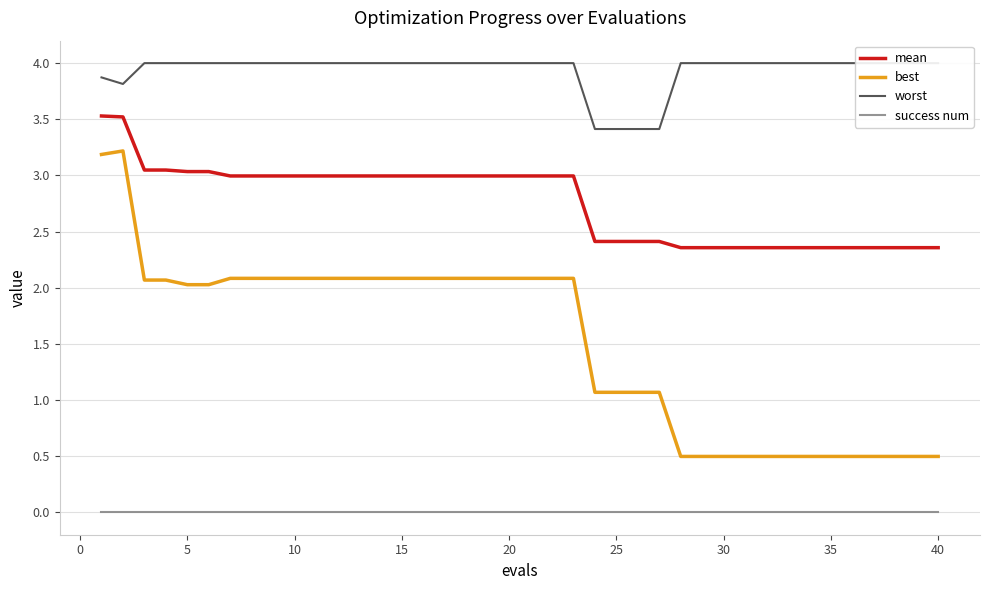

Does the chart have visible grid lines?

Yes